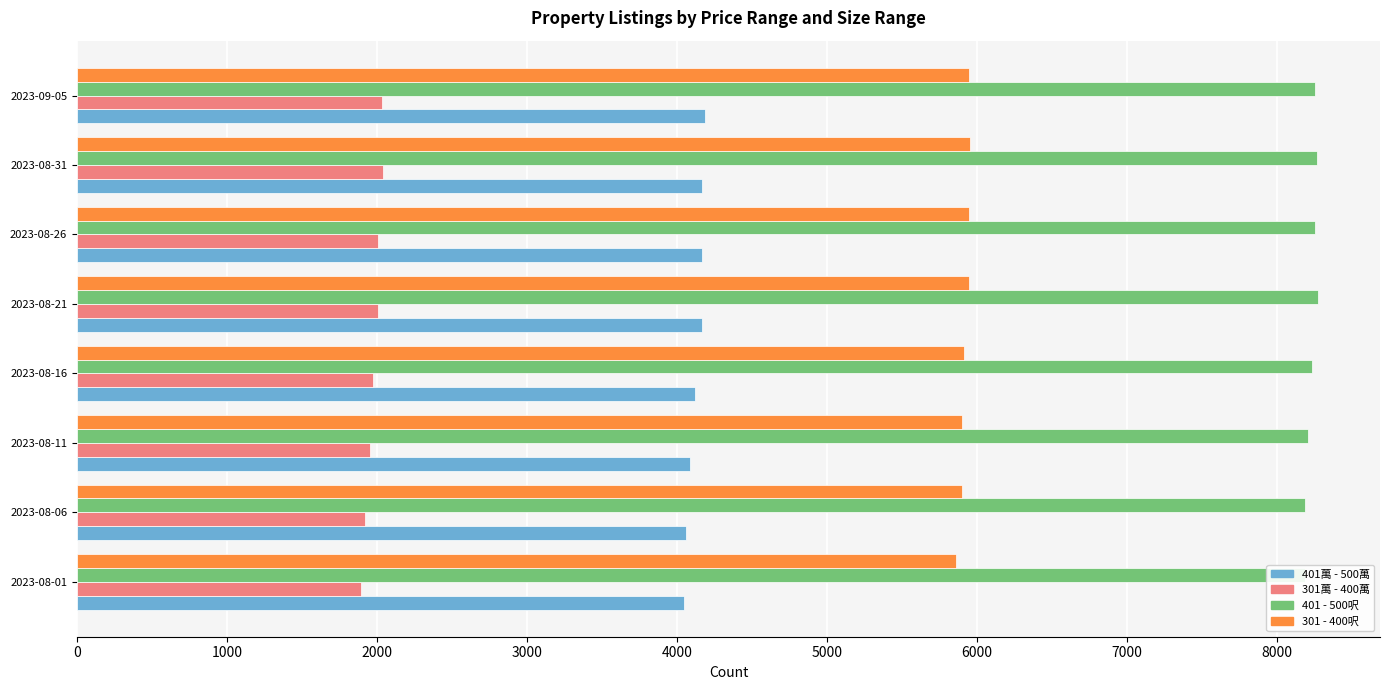

List the series in order of their peak value, lowest first.

301萬 - 400萬, 401萬 - 500萬, 301 - 400呎, 401 - 500呎